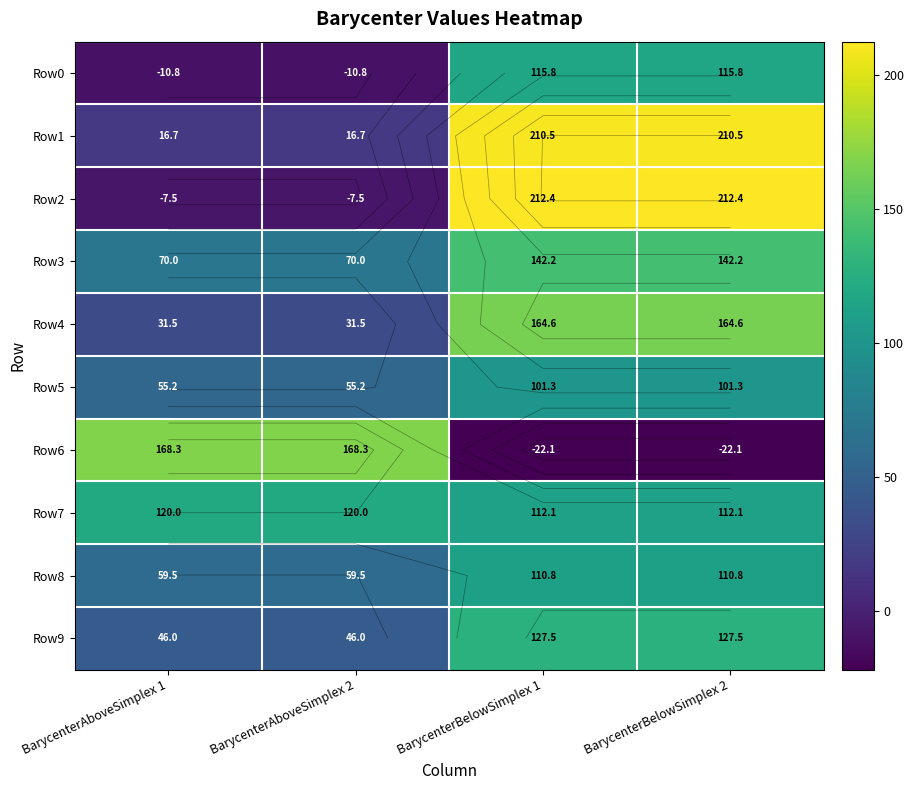

At how many categories does at least one series exceed 197?

2